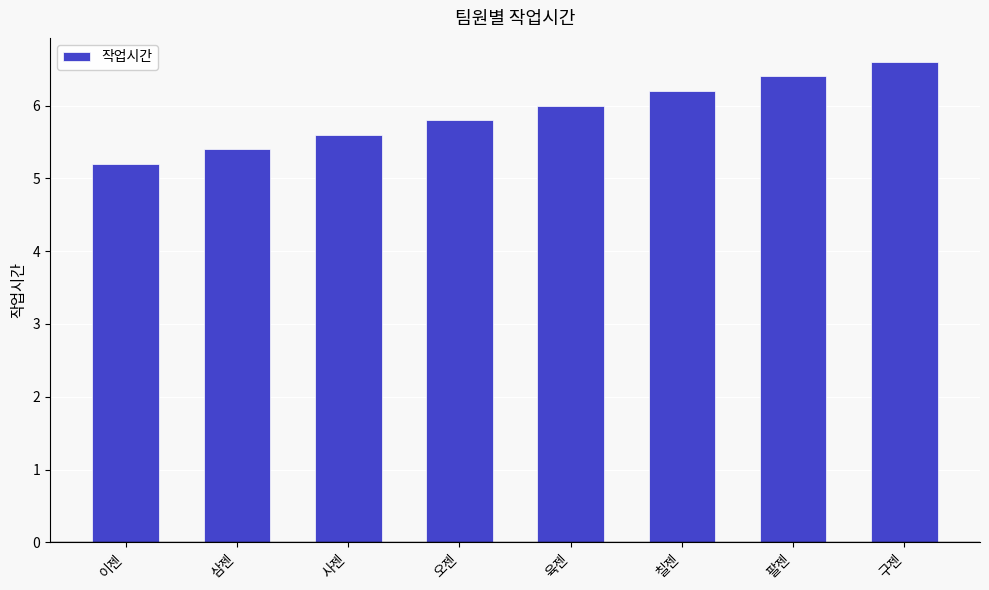

What is the sum of all values?

47.2